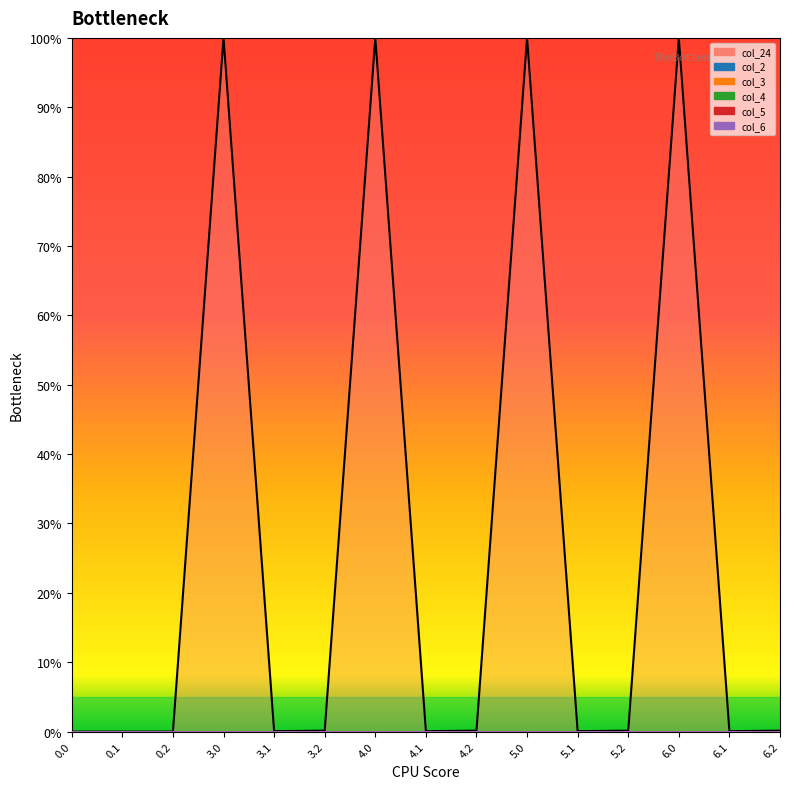

True or false: col_6_line has more than 2 interior local peaks.

False